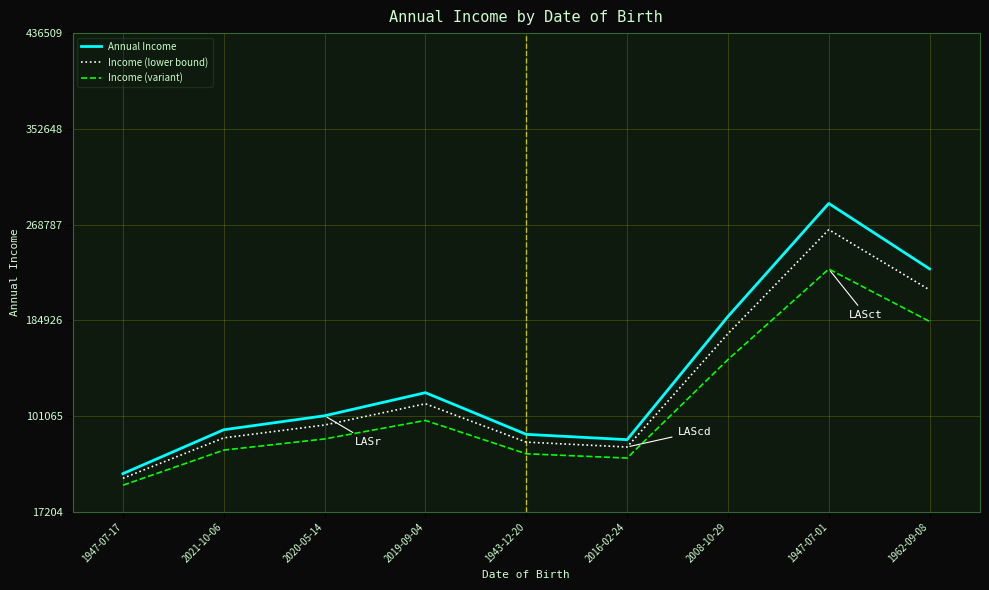

Is the value of Income (variant) at 2008-10-29 greater than the value of Annual Income at 2016-02-24?

Yes